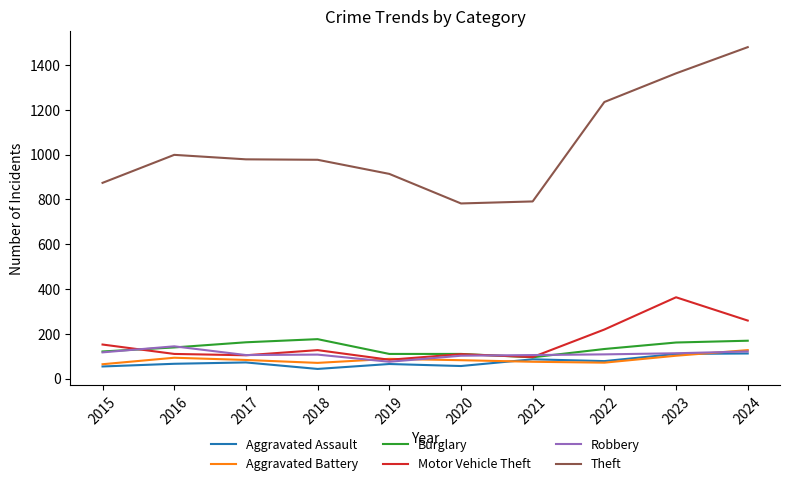

How many categories are shown in the chart?

10